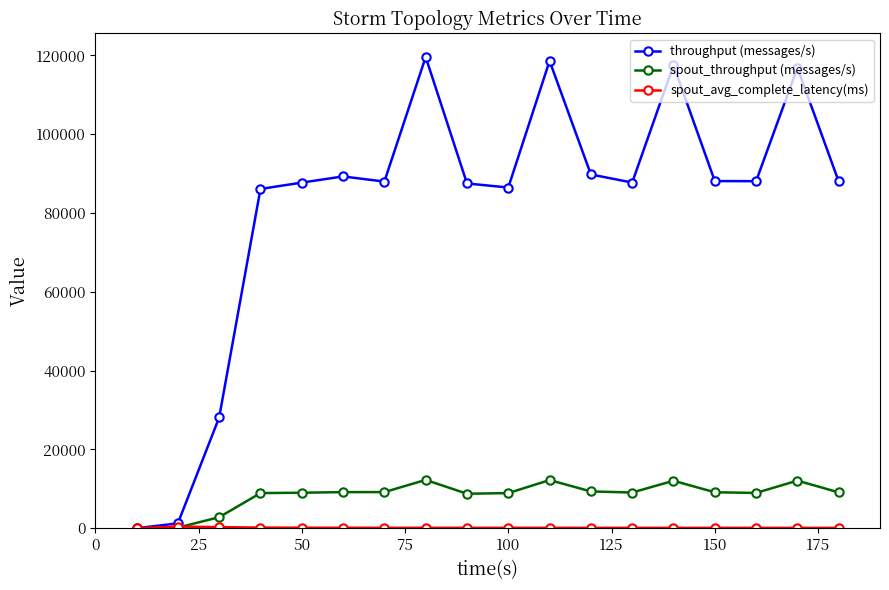

True or false: spout_throughput (messages/s) has more than 0 interior local peaks.

True